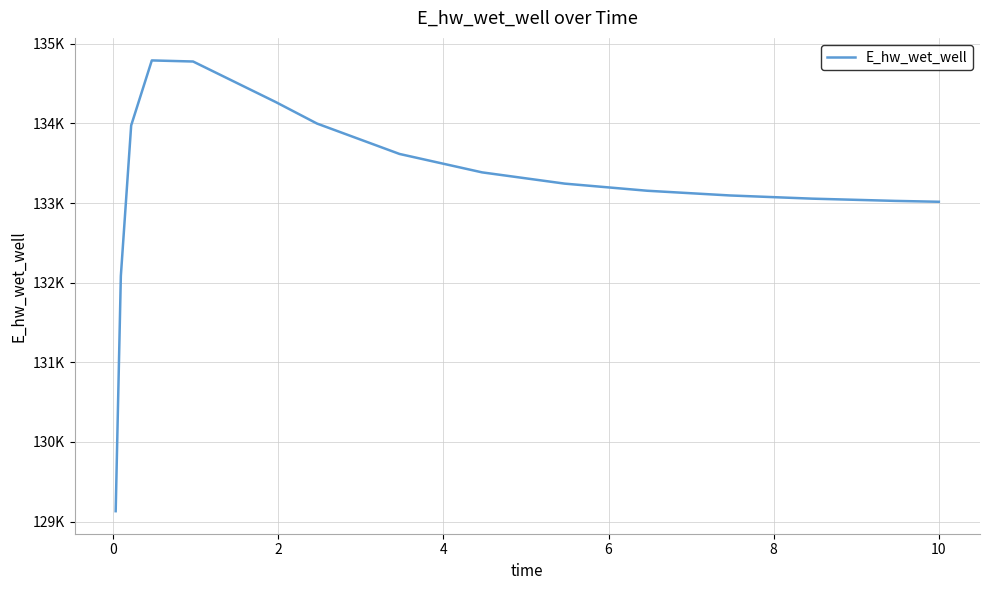

Does the chart display data point markers on the line(s)?

No